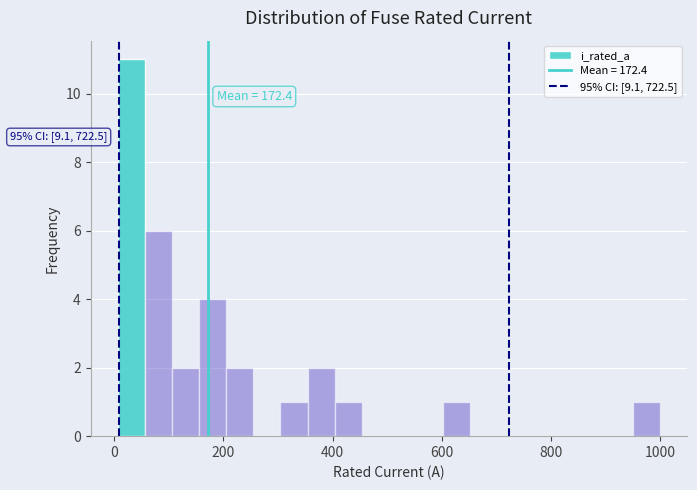

Around what value on the x-axis is the tallest bar? Give the approximate position of its centre, as read against the axis.

40